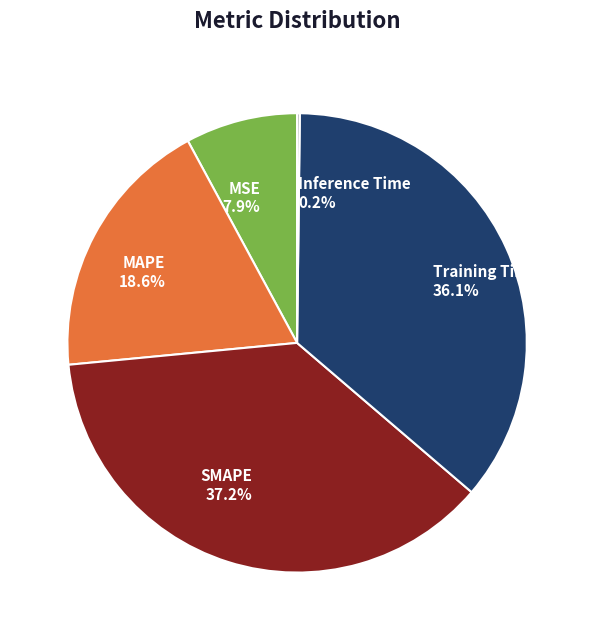

Which category has the biggest portion of the pie?

SMAPE